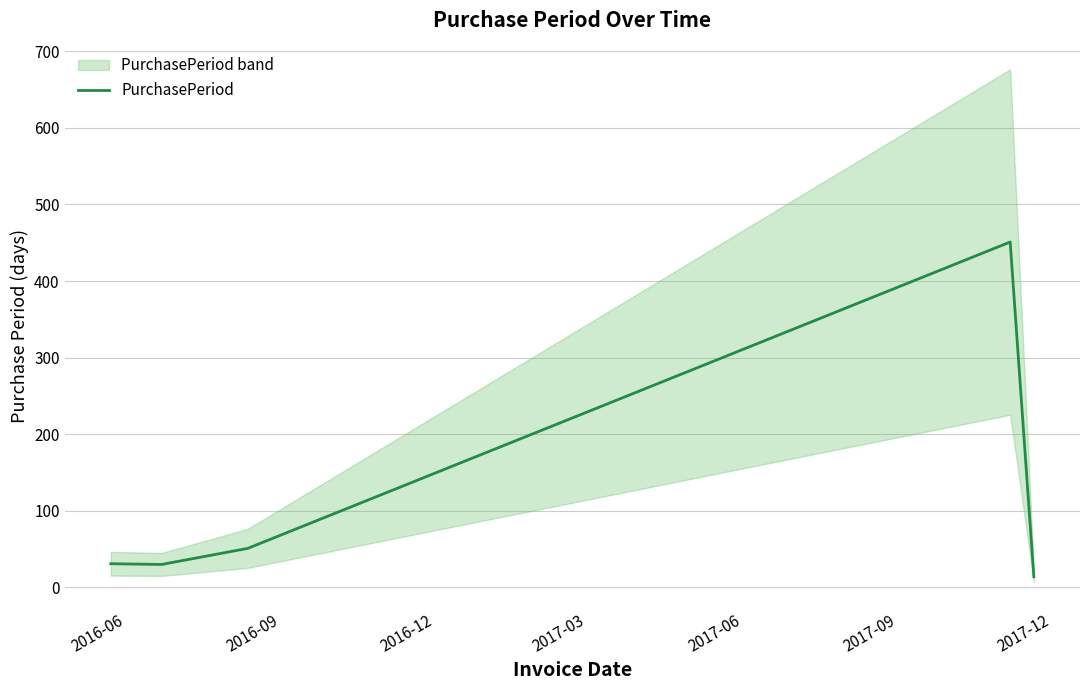

What is the greatest value displayed?

451